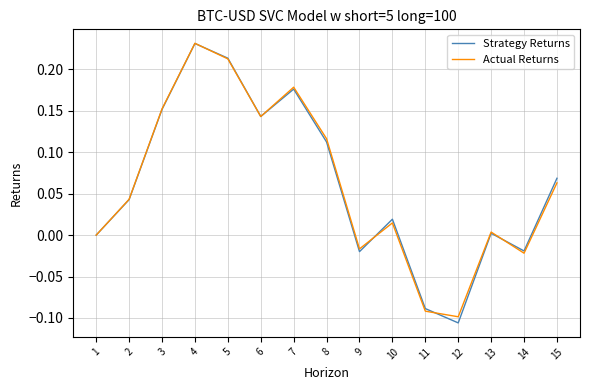

What is the sum of the Actual Returns values at 5 and 7?

0.4